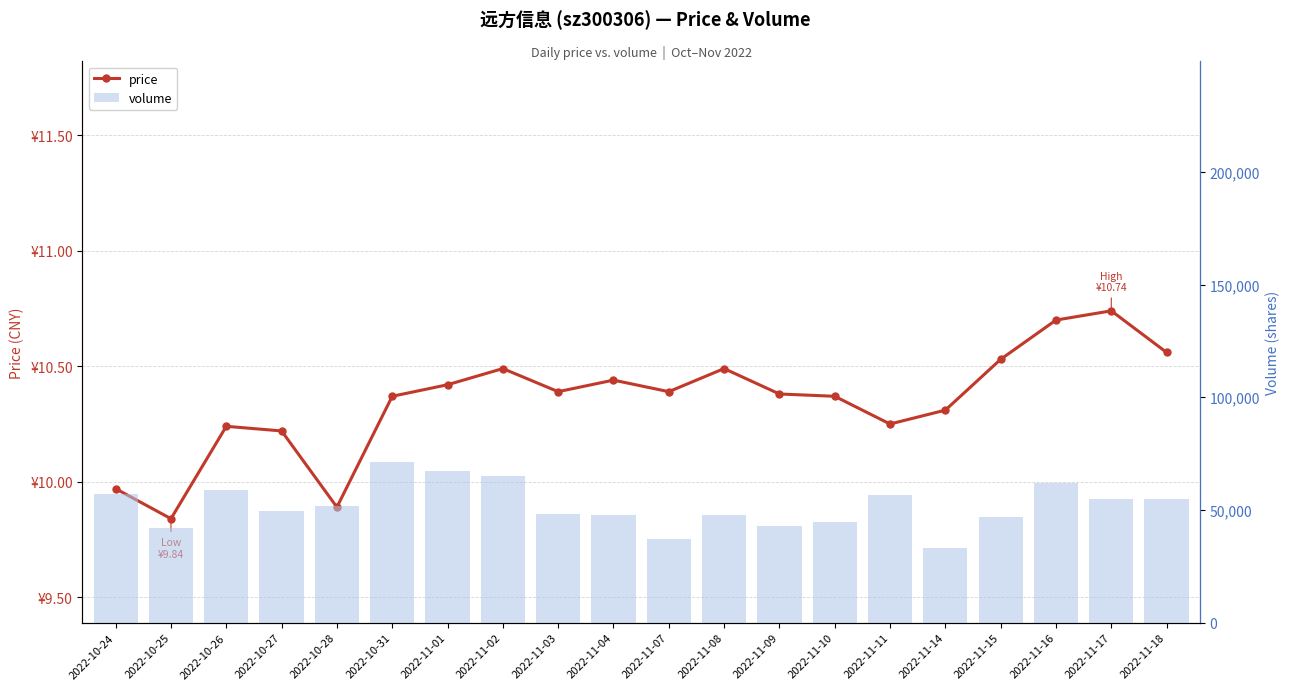

Is it true that volume equals 55030.0 at 2022-11-17?

True